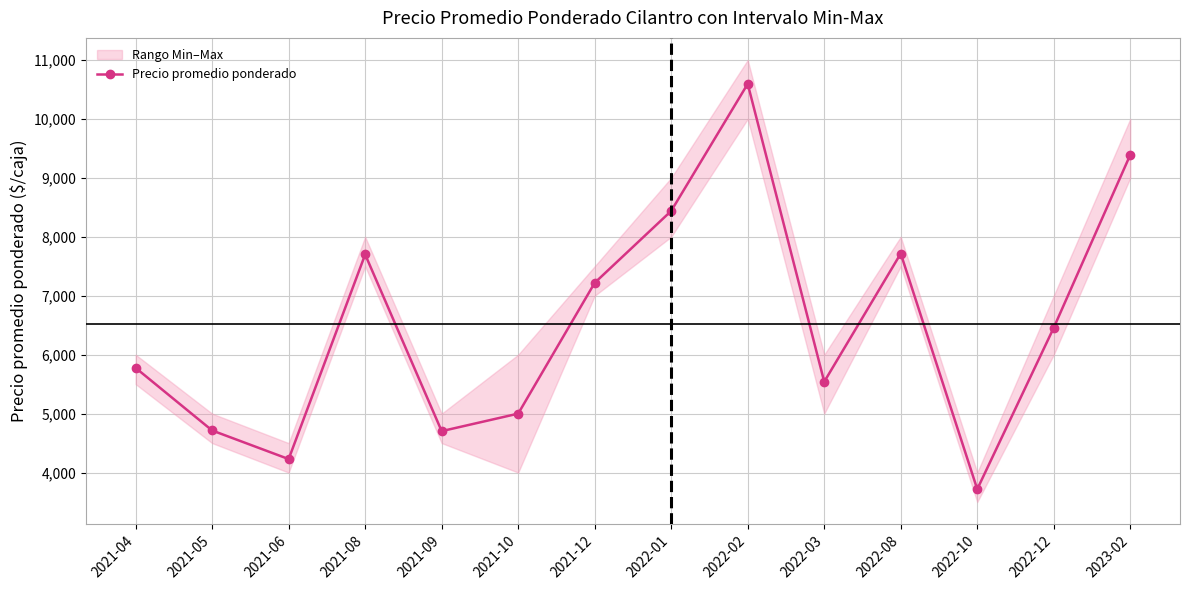

Where does the data first go above 6458?

2021-08